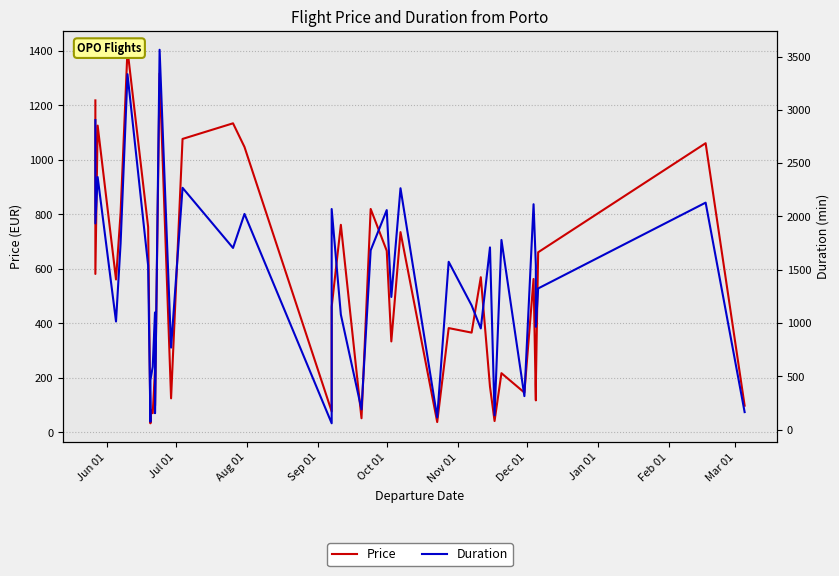

What is the difference between the maximum and minimum values in the Price series?

1371.1